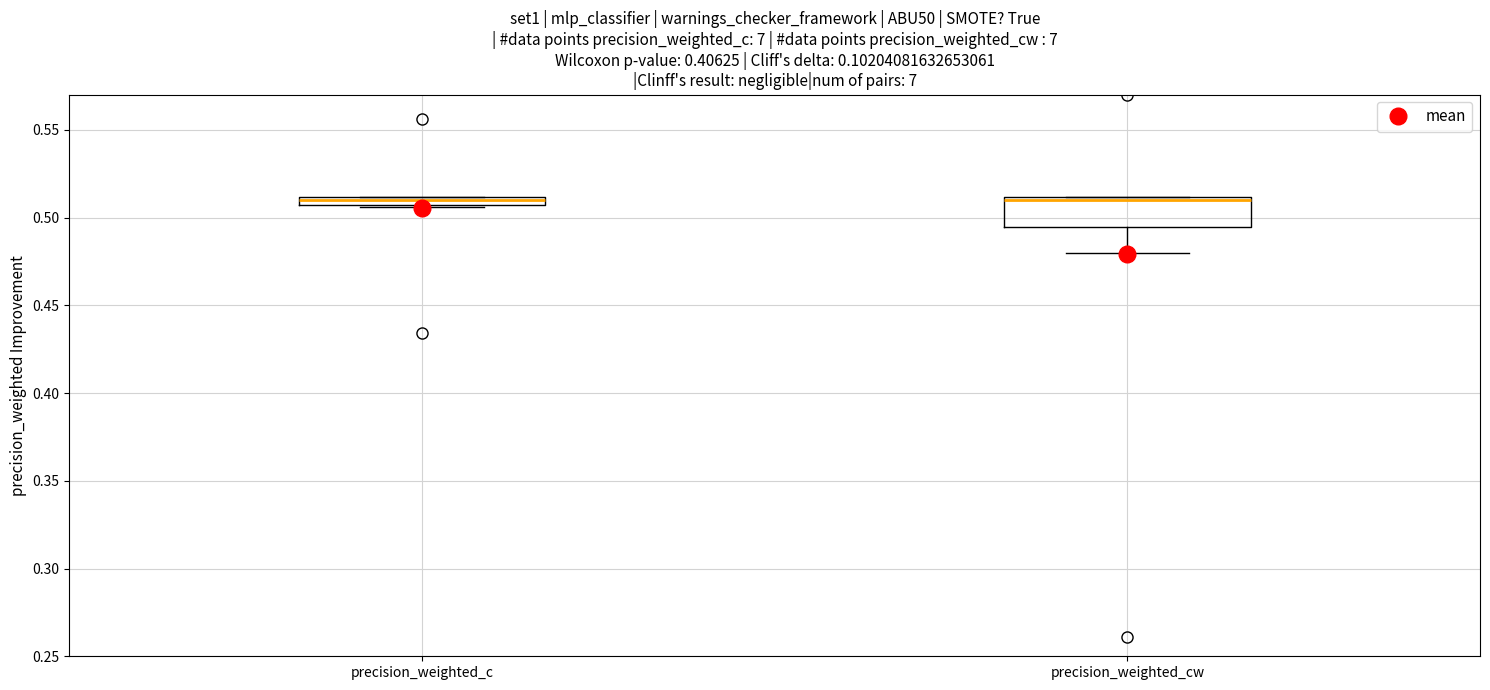

Comparing the boxes themselves (not the whiskers), which one is the tallest?

precision_weighted_cw